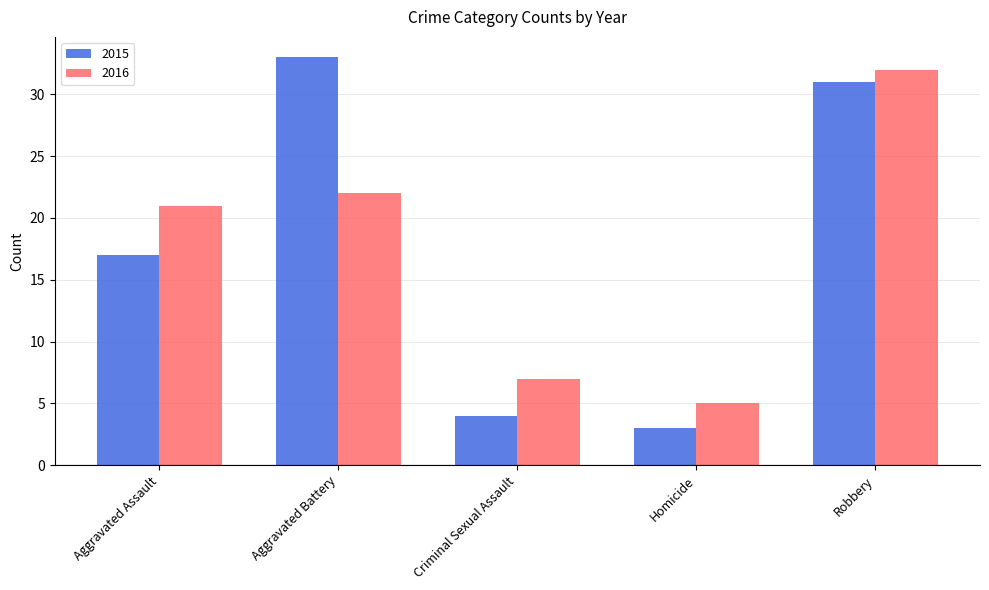

Reading left to right, transcribe all the data shown in this chart.

2015: 17	33	4	3	31
2016: 21	22	7	5	32